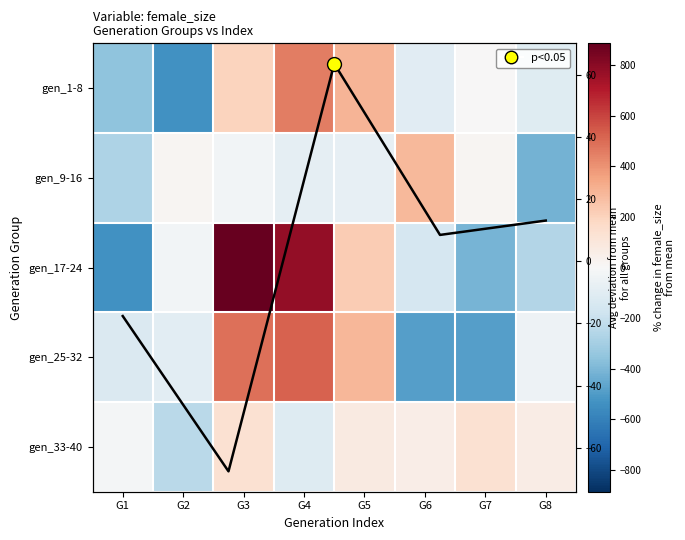

Which series has the largest total across all categories?

gen_17-24